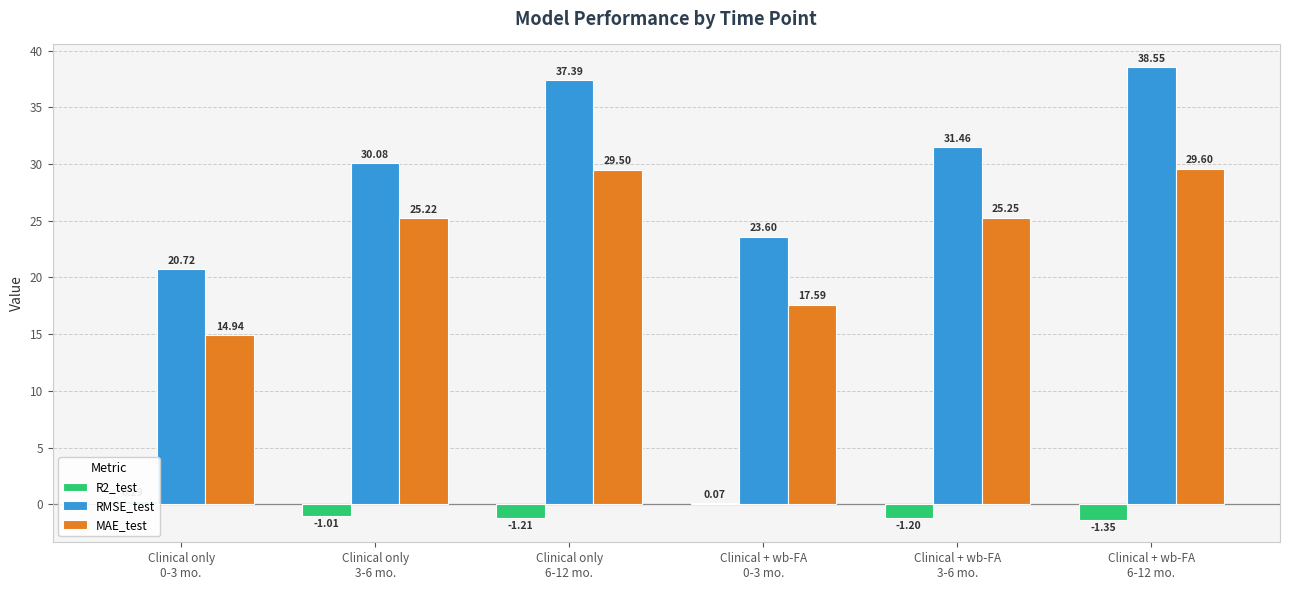

Rank the series at Clinical only
3-6 mo. from lowest to highest value.

R2_test, MAE_test, RMSE_test